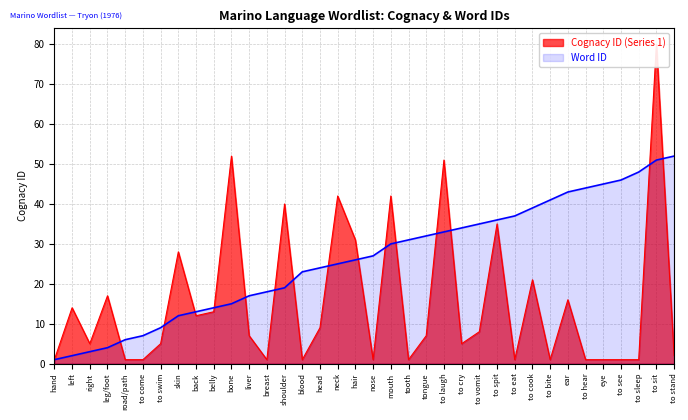

What is the average value of the Cognacy ID (Series 1) series?

15